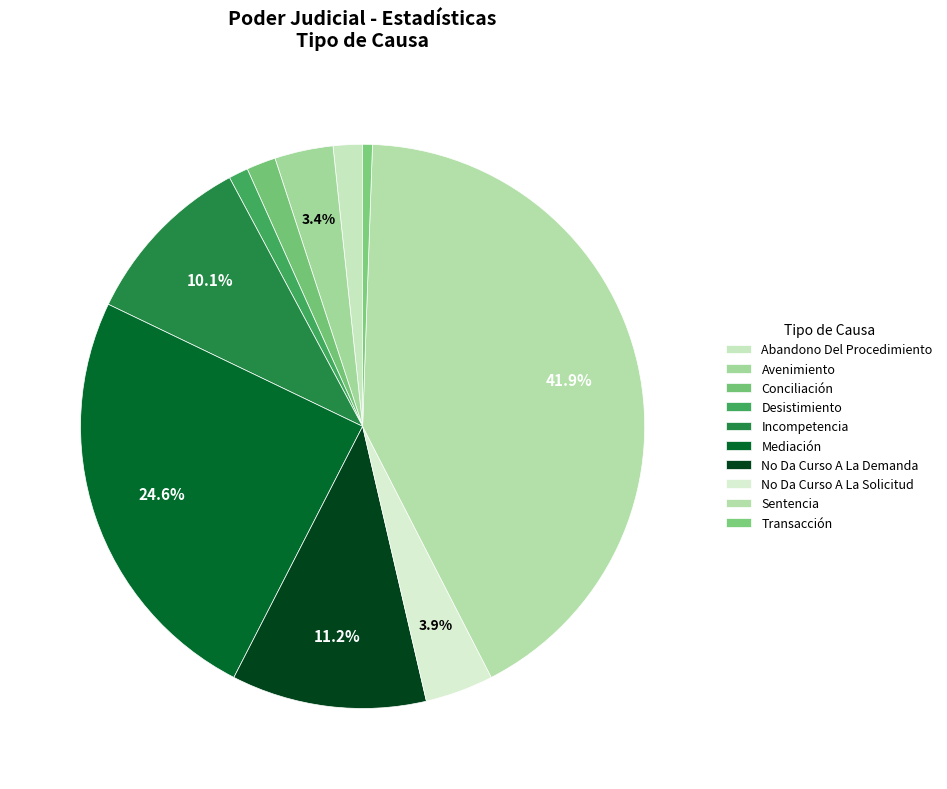

To the nearest percent, what is the difference between the largest and smallest slice percentages?

41%